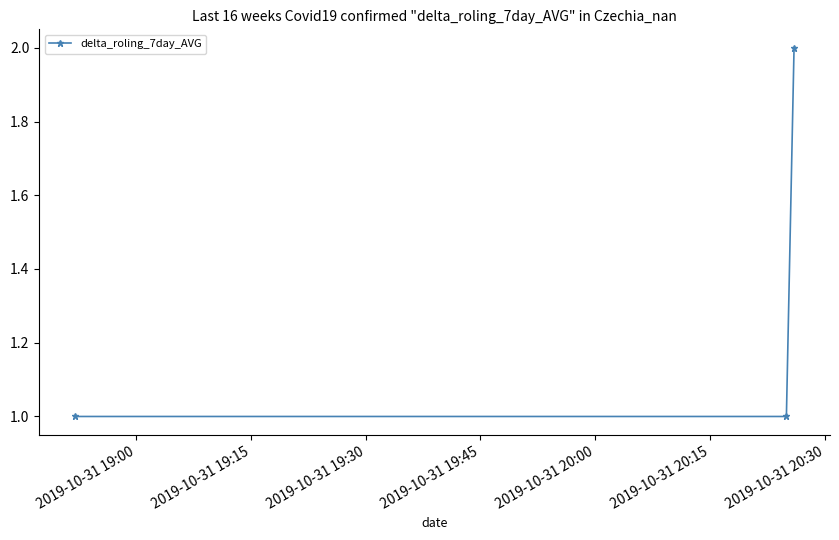

Does the chart have visible grid lines?

No